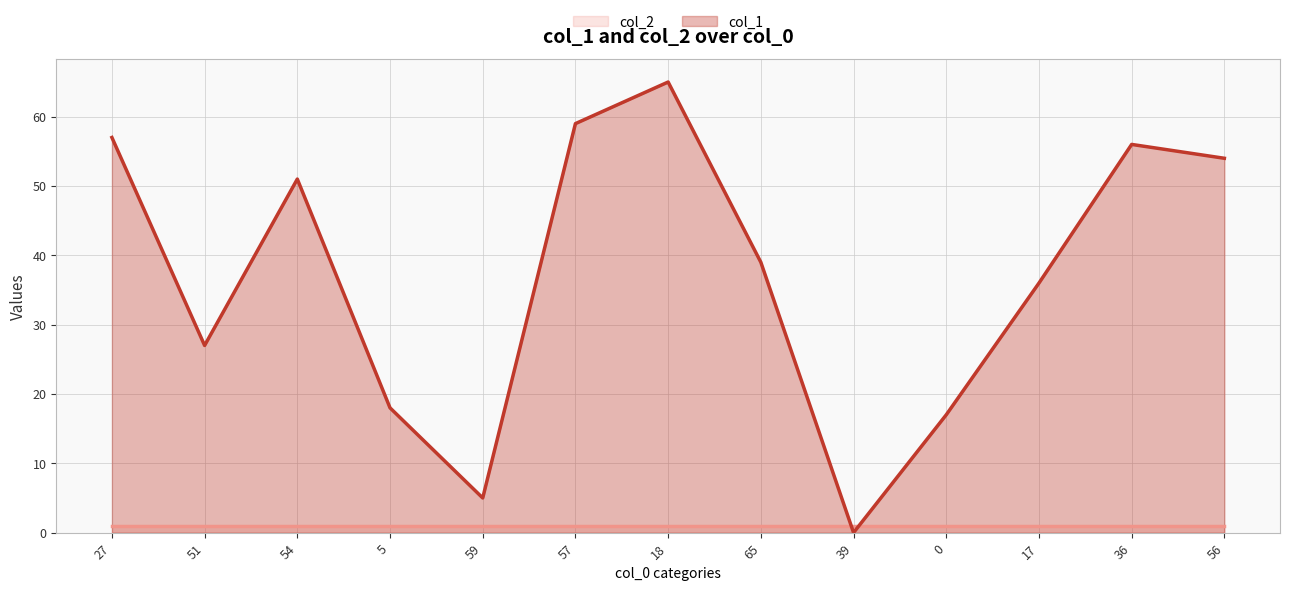

Where is the data nearest to the value 32?

17